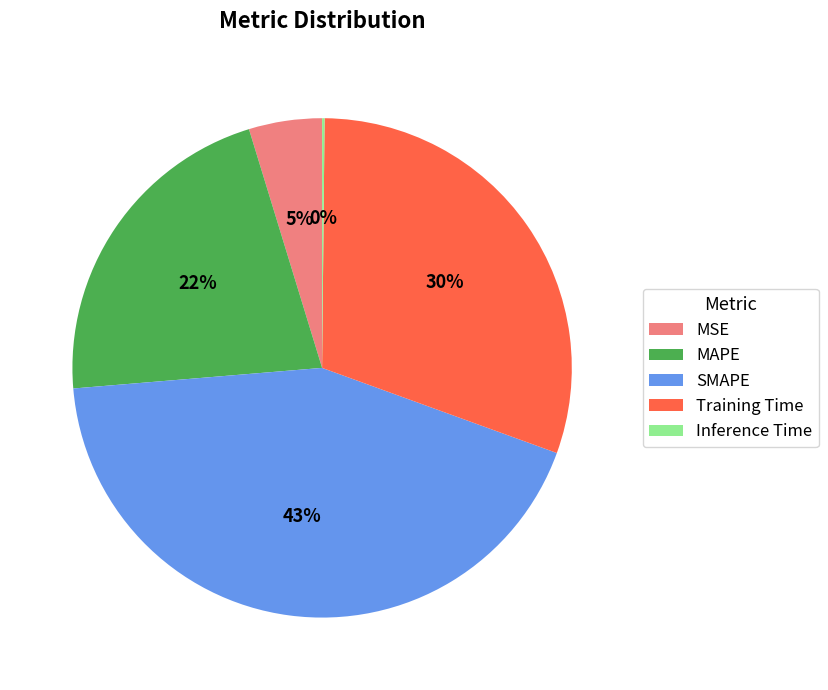

Which has a higher value, Training Time or SMAPE?

SMAPE